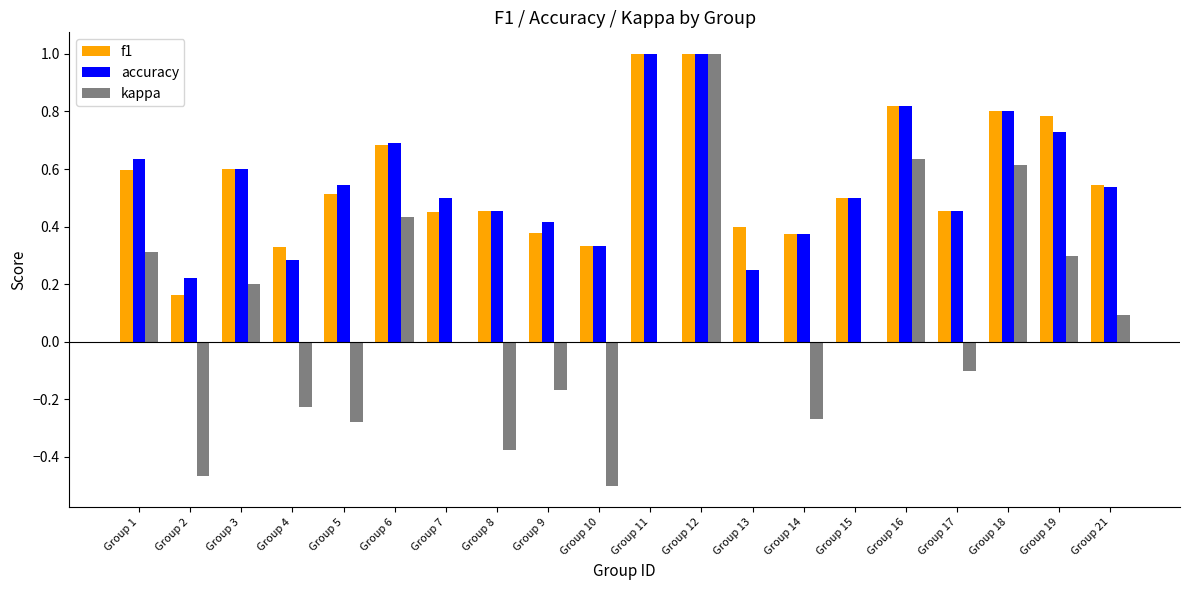

What is the sum of the f1 values at Group 15 and Group 17?

1.0